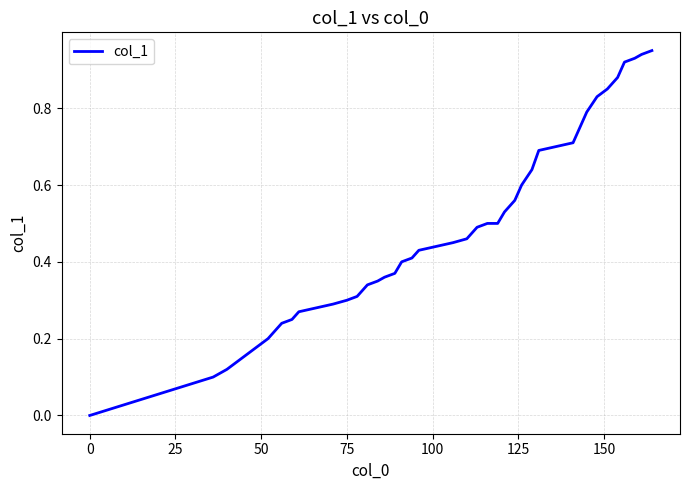

True or false: there are more than 1 points higher than both neighbors.

False